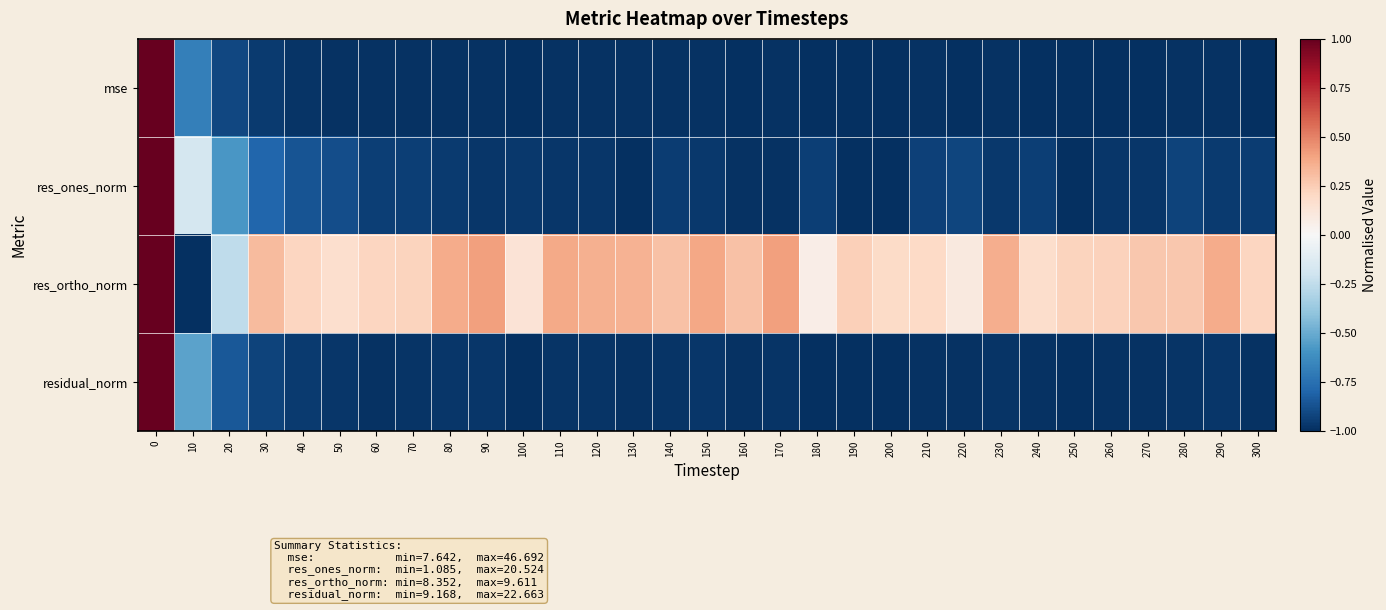

Reading left to right, transcribe all the data shown in this chart.

row_0: 1.0	-0.7	-0.9	-1.0	-1.0	-1.0	-1.0	-1.0	-1.0	-1.0	-1.0	-1.0	-1.0	-1.0	-1.0	-1.0	-1.0	-1.0	-1.0	-1.0	-1.0	-1.0	-1.0	-1.0	-1.0	-1.0	-1.0	-1.0	-1.0	-1.0	-1.0
row_1: 1.0	-0.2	-0.6	-0.8	-0.9	-0.9	-0.9	-0.9	-1.0	-1.0	-1.0	-1.0	-1.0	-1.0	-0.9	-1.0	-1.0	-1.0	-0.9	-1.0	-1.0	-0.9	-0.9	-1.0	-0.9	-1.0	-1.0	-1.0	-0.9	-1.0	-0.9
row_2: 1.0	-1.0	-0.3	0.3	0.2	0.2	0.2	0.2	0.4	0.4	0.1	0.4	0.4	0.3	0.3	0.4	0.3	0.4	0.1	0.2	0.2	0.2	0.1	0.4	0.2	0.2	0.2	0.3	0.3	0.4	0.2
row_3: 1.0	-0.5	-0.8	-0.9	-1.0	-1.0	-1.0	-1.0	-1.0	-1.0	-1.0	-1.0	-1.0	-1.0	-1.0	-1.0	-1.0	-1.0	-1.0	-1.0	-1.0	-1.0	-1.0	-1.0	-1.0	-1.0	-1.0	-1.0	-1.0	-1.0	-1.0